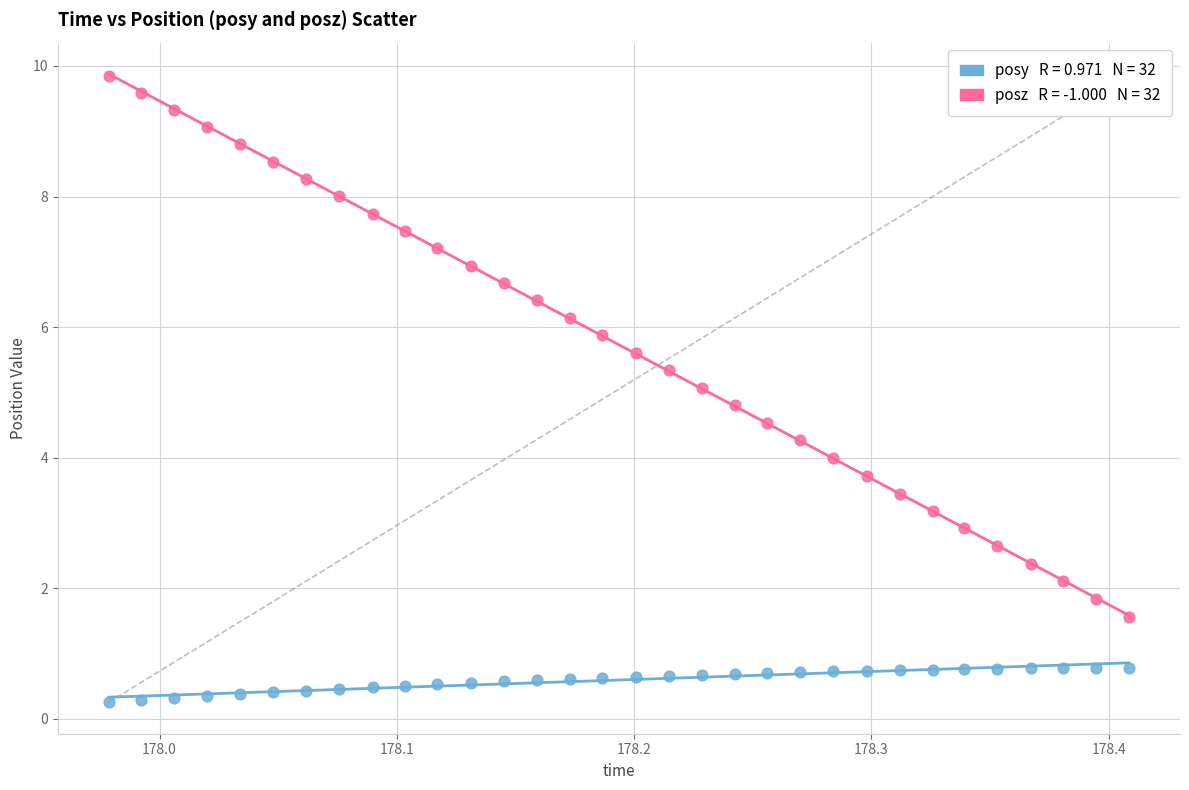

Across all data points, what is the range of Y values (max minus min)?

9.6